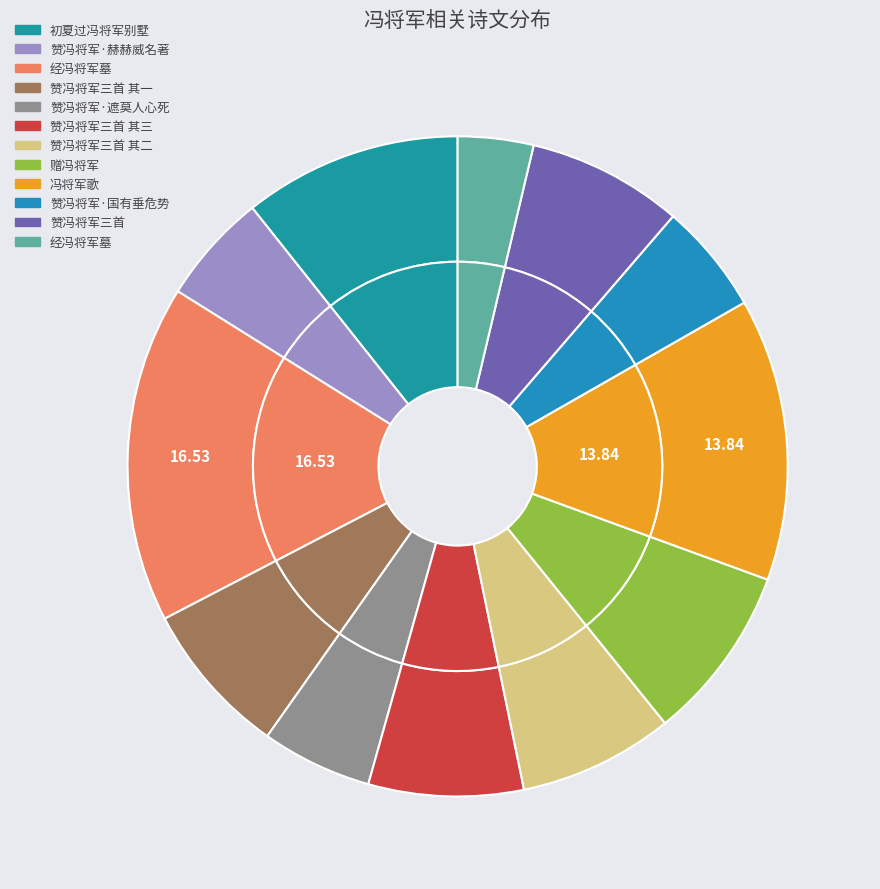

To the nearest percent, what is the difference between the largest and smallest slice percentages?

13%